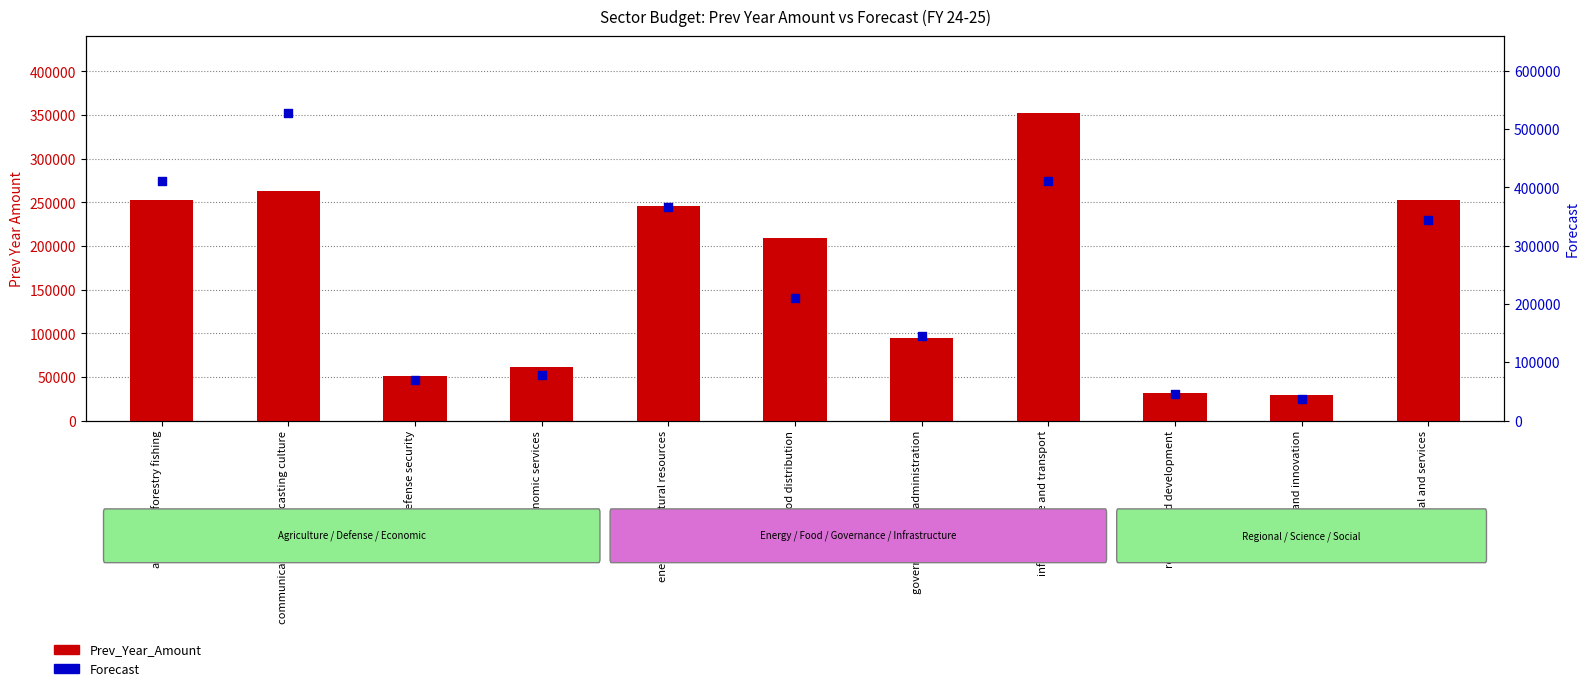

Is the value of Prev_Year_Amount at agriculture forestry fishing greater than the value of Forecast at governance and administration?

Yes